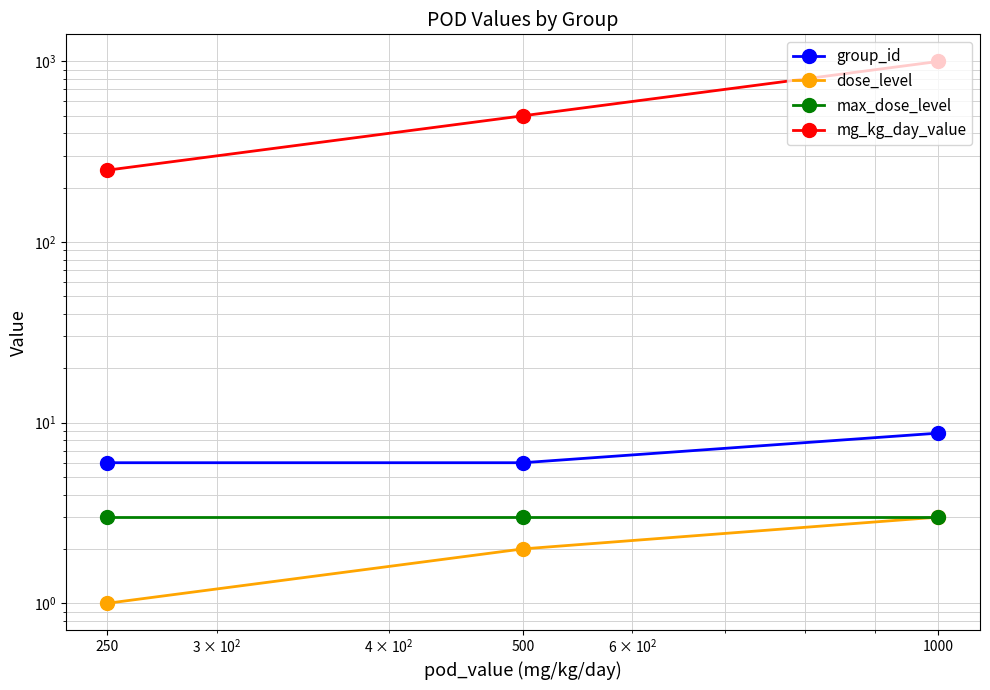

At how many categories does at least one series exceed 855?

1